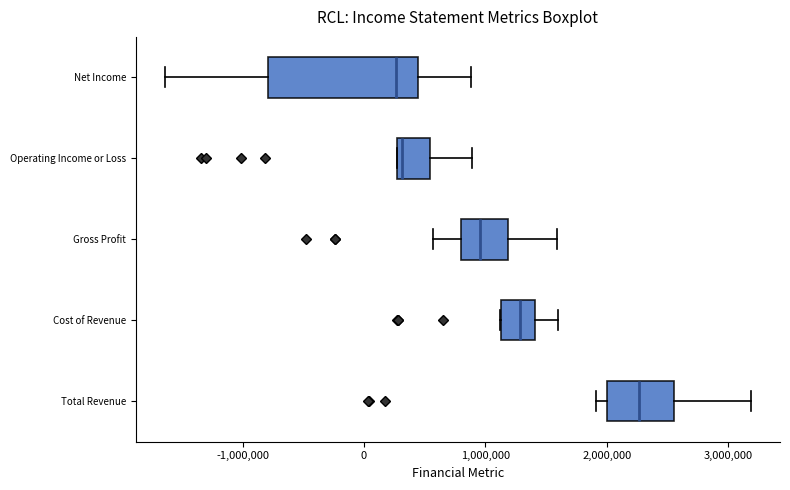

Which box is the widest, from its left edge to its right edge?

Net Income